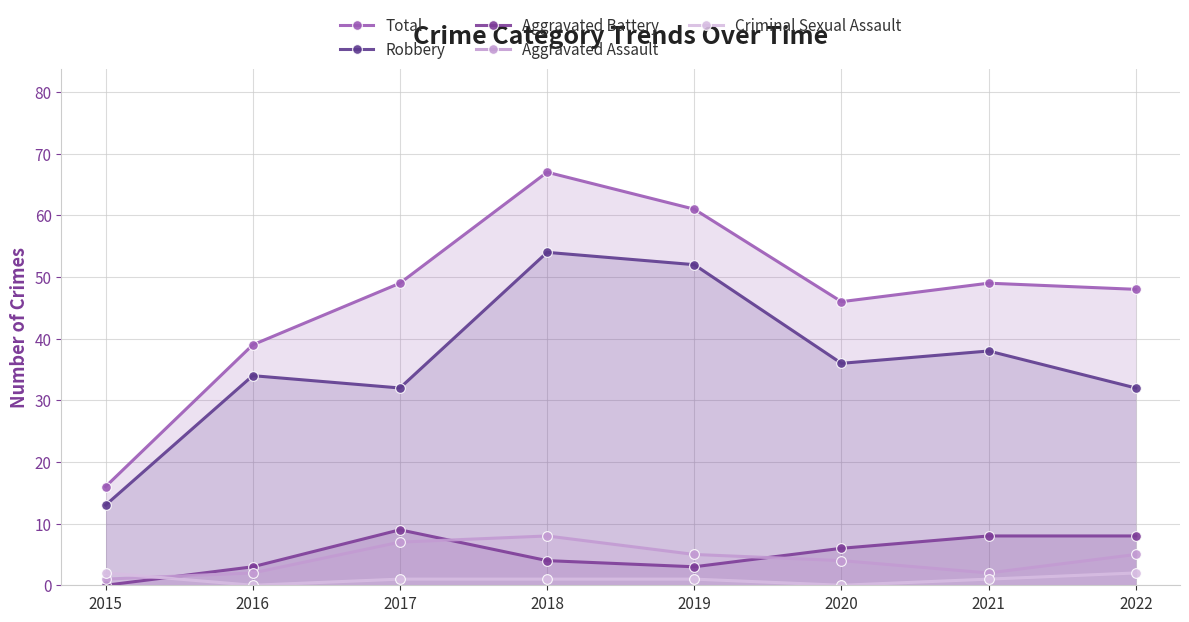

List the labels in order of Aggravated Assault value, smallest first.

2015, 2016, 2021, 2020, 2019, 2022, 2017, 2018